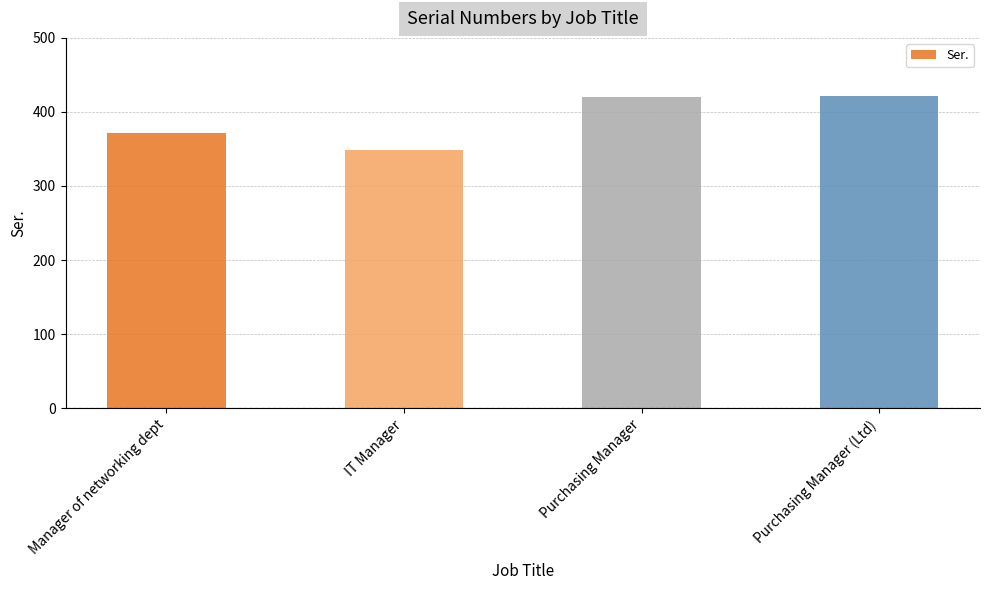

The chart shows a value of 454 at IT Manager. True or false?

False